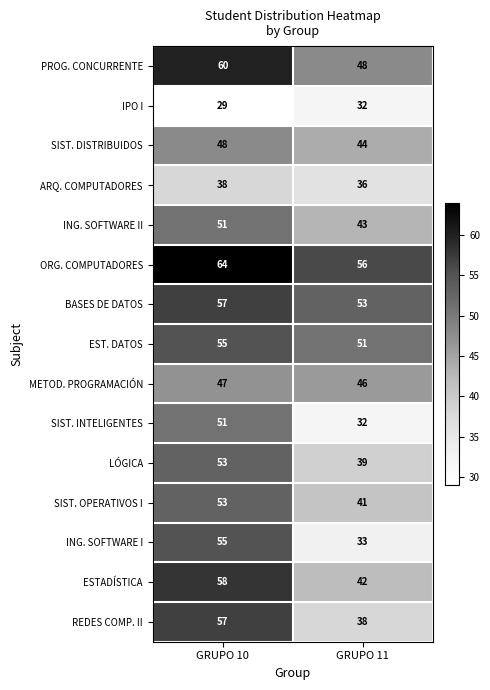

What is the average value of the ING. SOFTWARE II series?

47